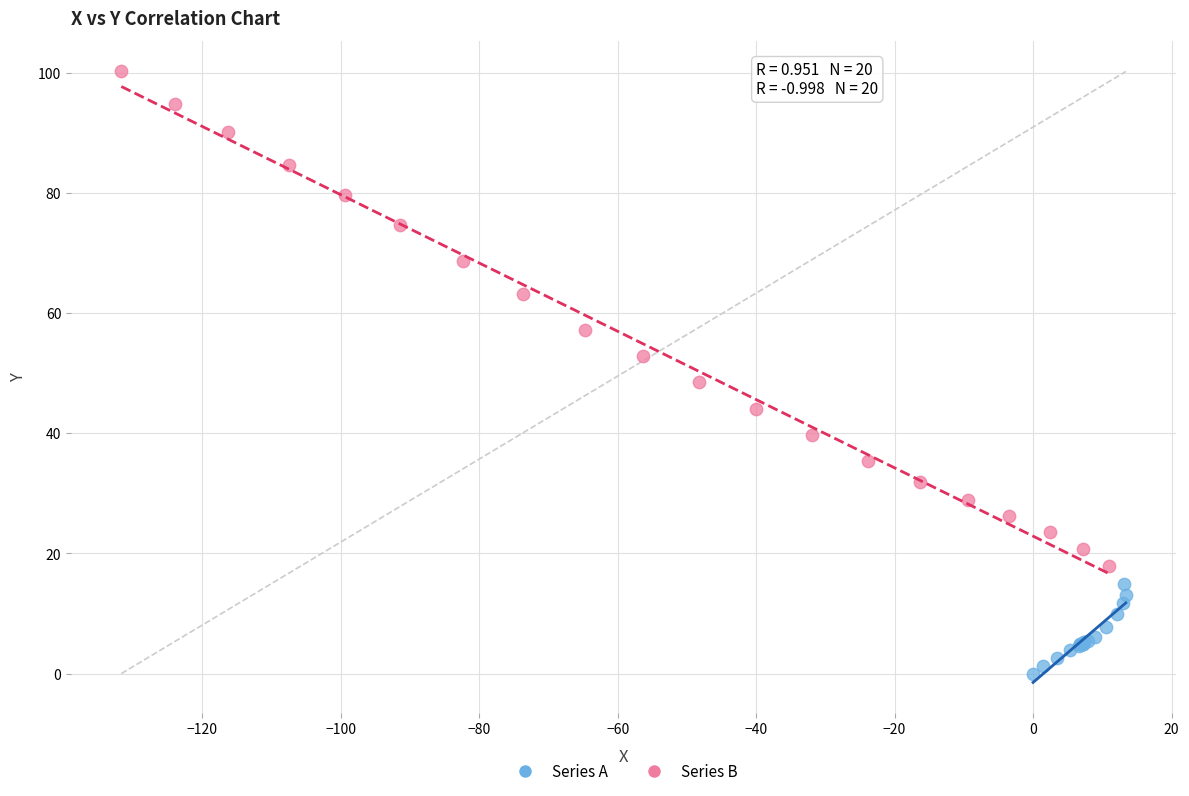

What are all the series names shown in the legend?

Series A, Series B